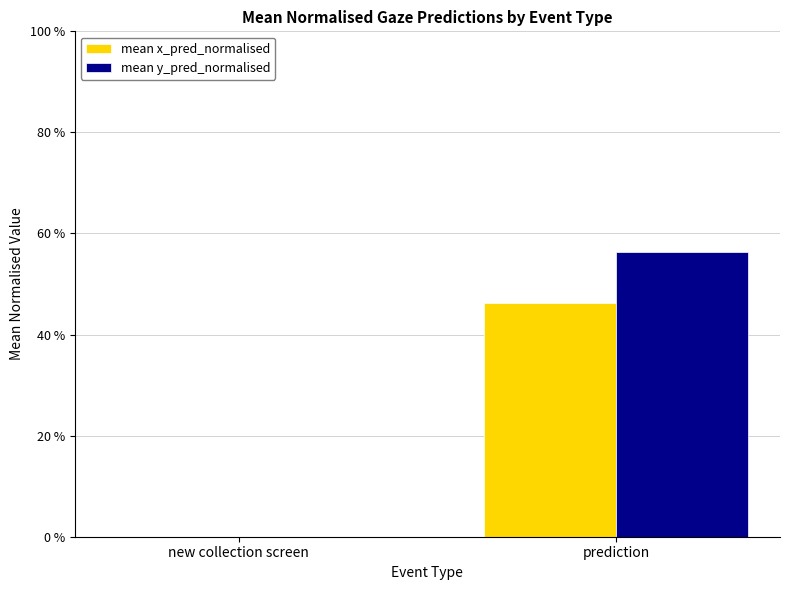

Are the bars grouped side by side (vs. stacked)?

Yes